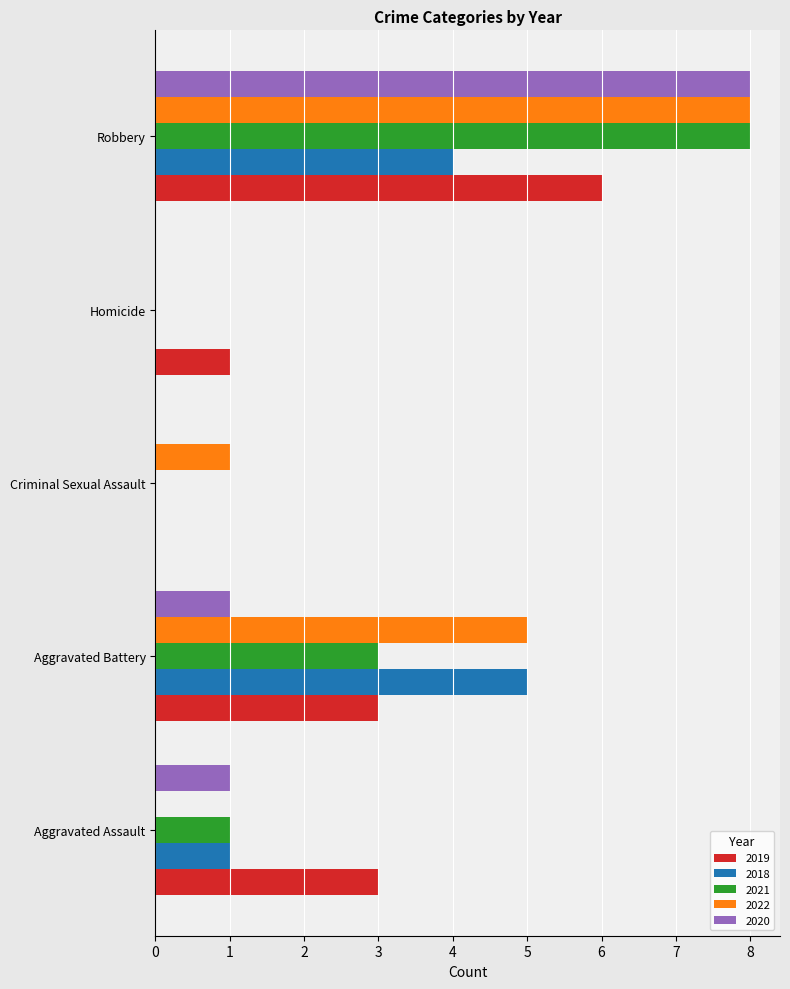

Count the 2022 values in the range 0 to 5.

4